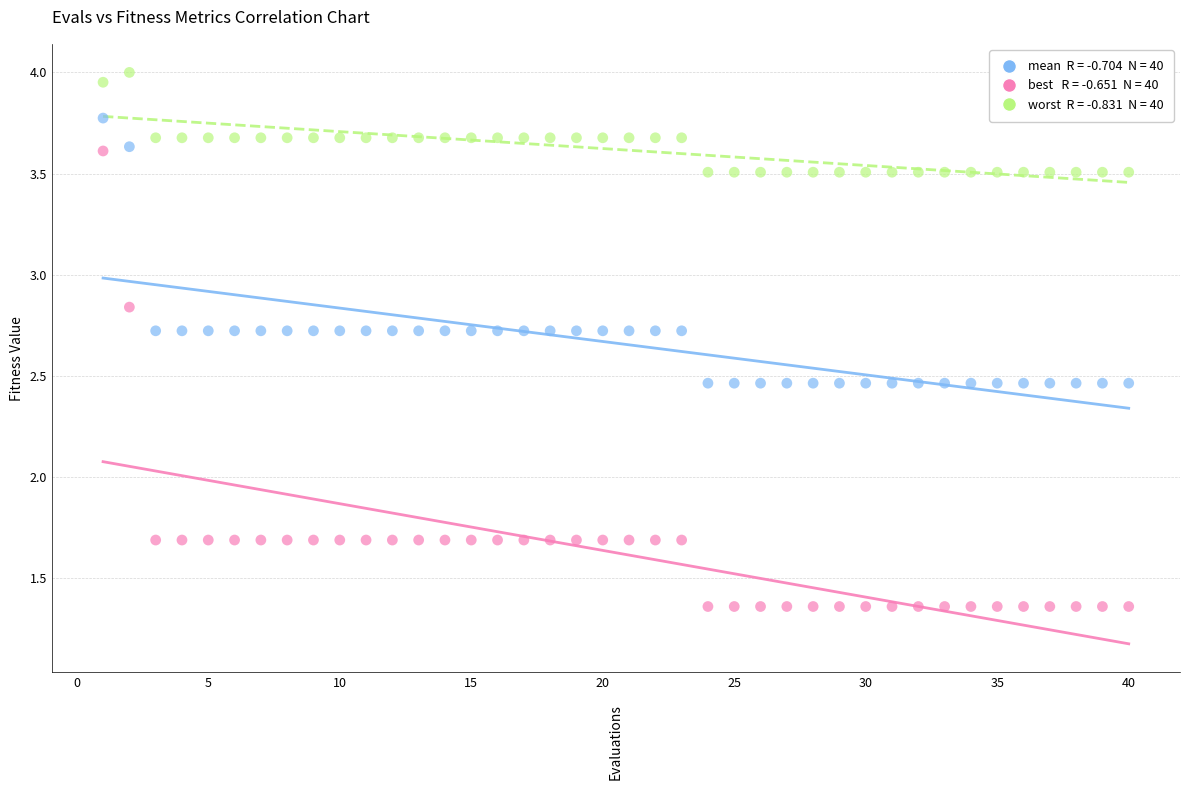

Across all data points, what is the range of Y values (max minus min)?

2.6